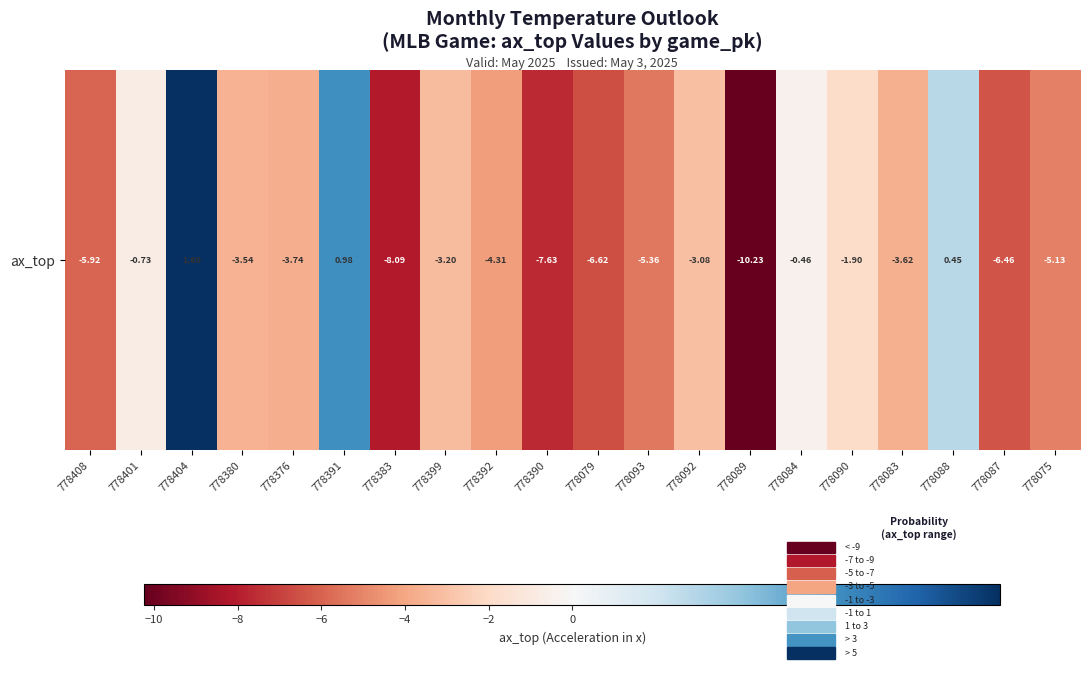

What is the maximum value shown in the chart?

1.6